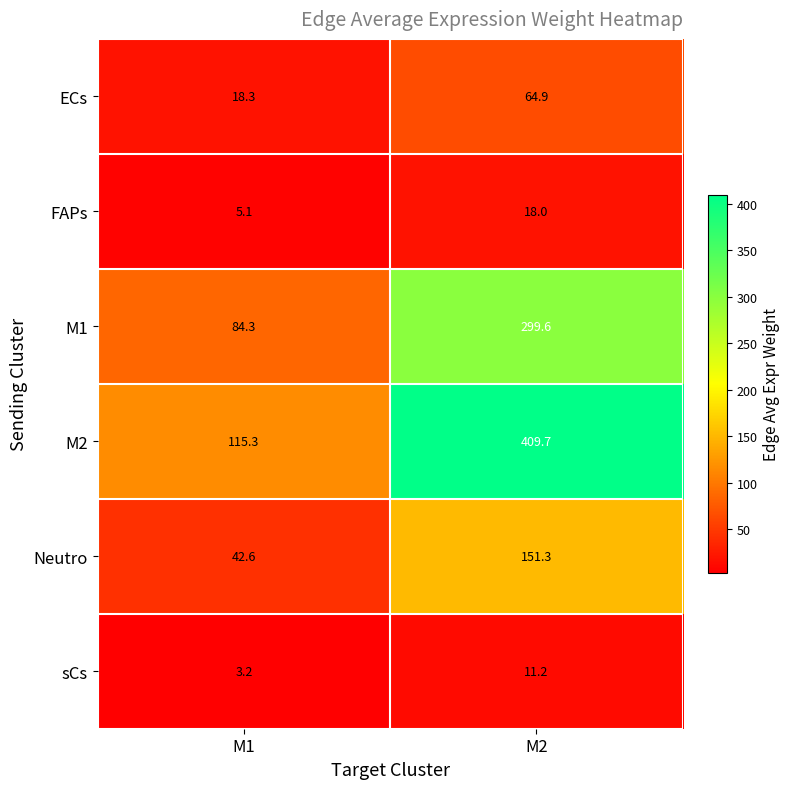

Rank the series by their maximum value, from lowest to highest.

sCs, FAPs, ECs, Neutro, M1, M2